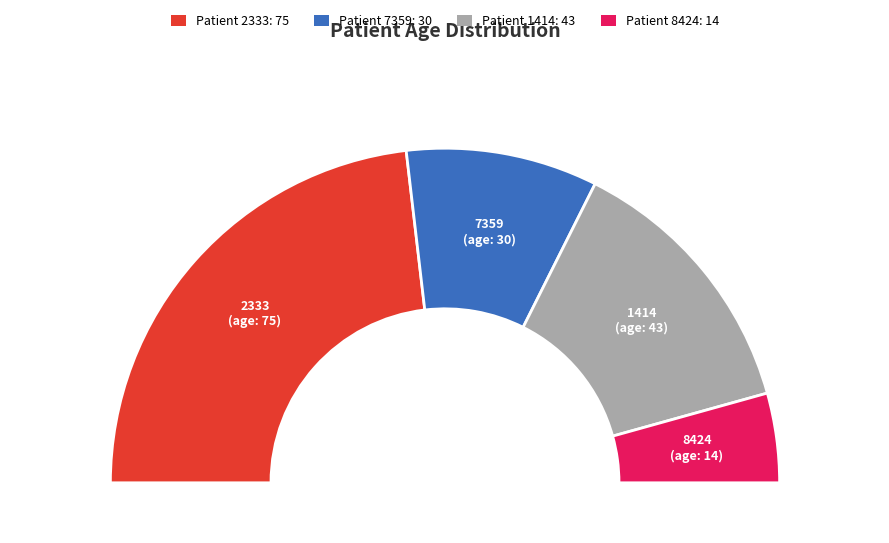

To the nearest percent, what is the average slice percentage?

25%